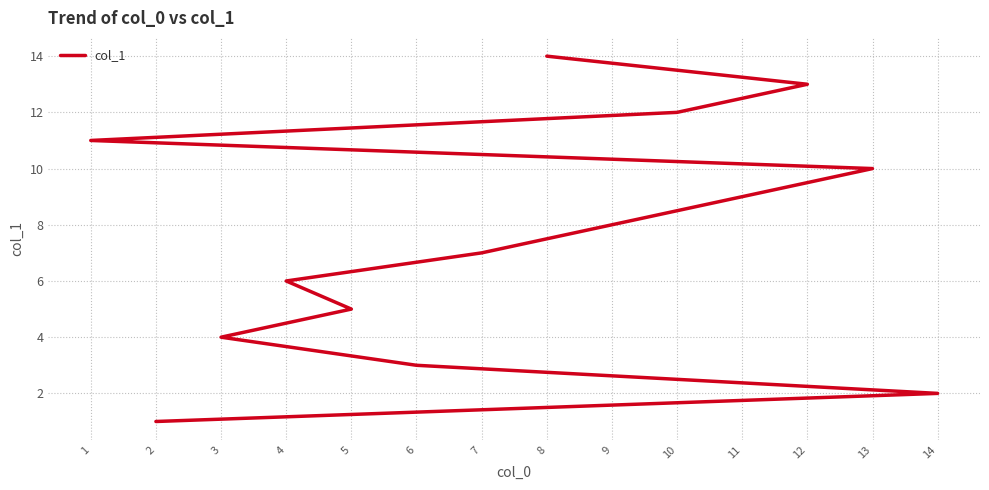

Is this an area chart (filled region under the line)?

No